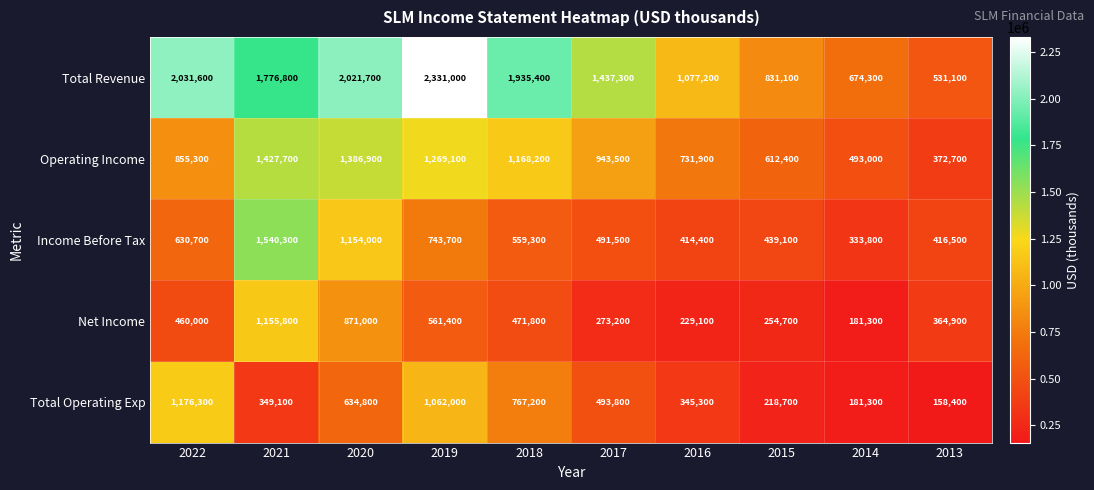

What is the spread (max minus min) of values at 2013?

372700